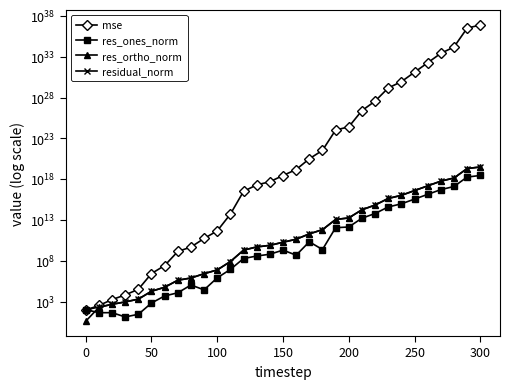

True or false: residual_norm and res_ones_norm cross at least once.

False